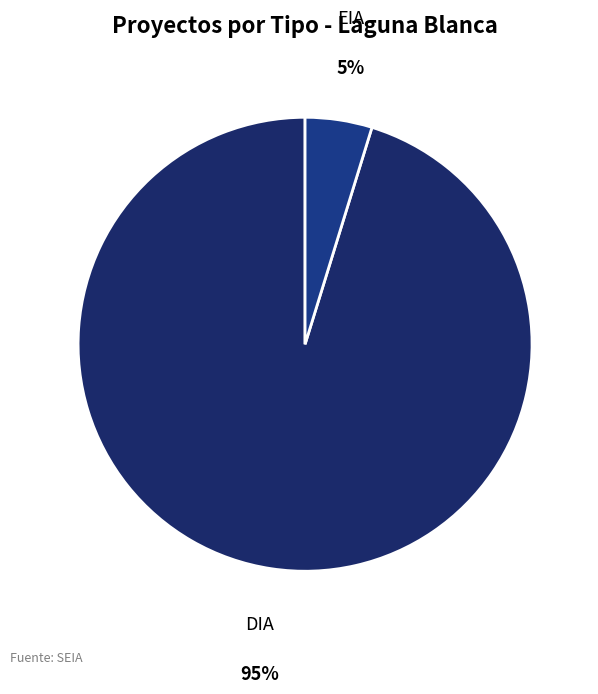

Rank the categories by value from lowest to highest.

EIA, DIA